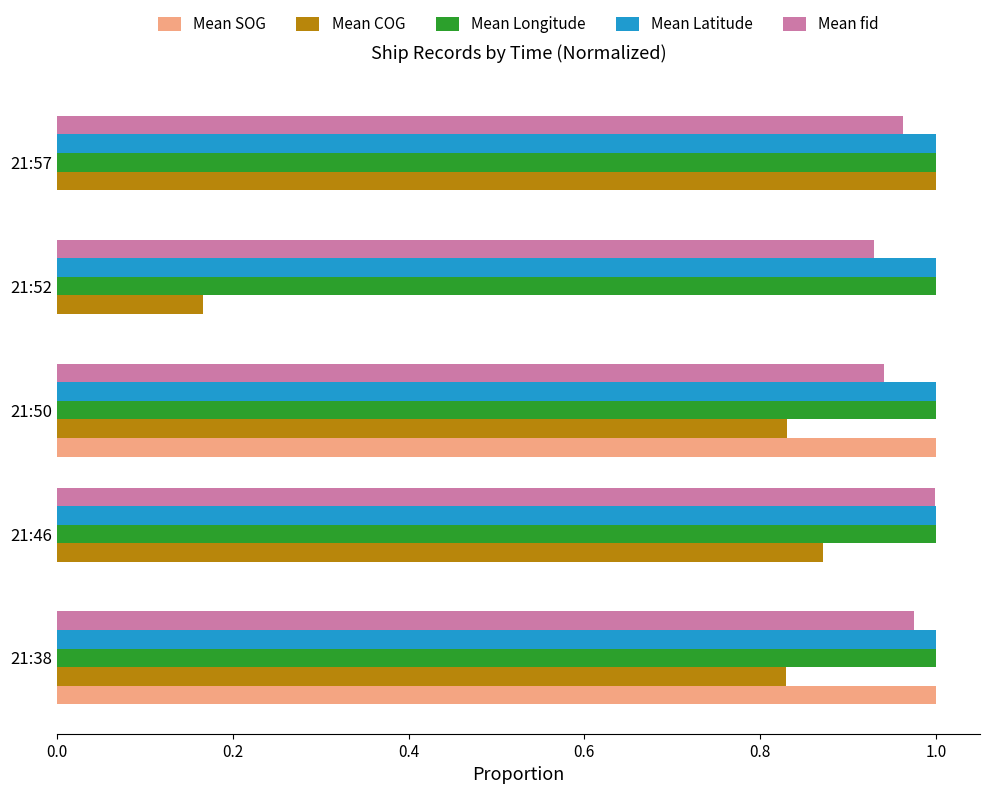

Between 21:50 and 21:57, which series saw the biggest shift?

Mean SOG